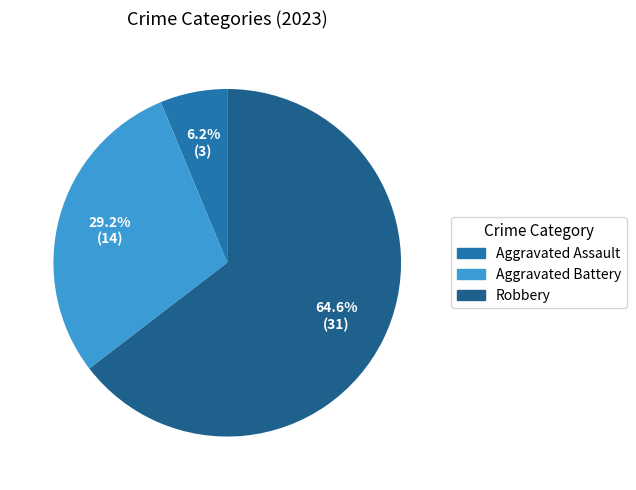

Does any single category account for the majority?

Yes